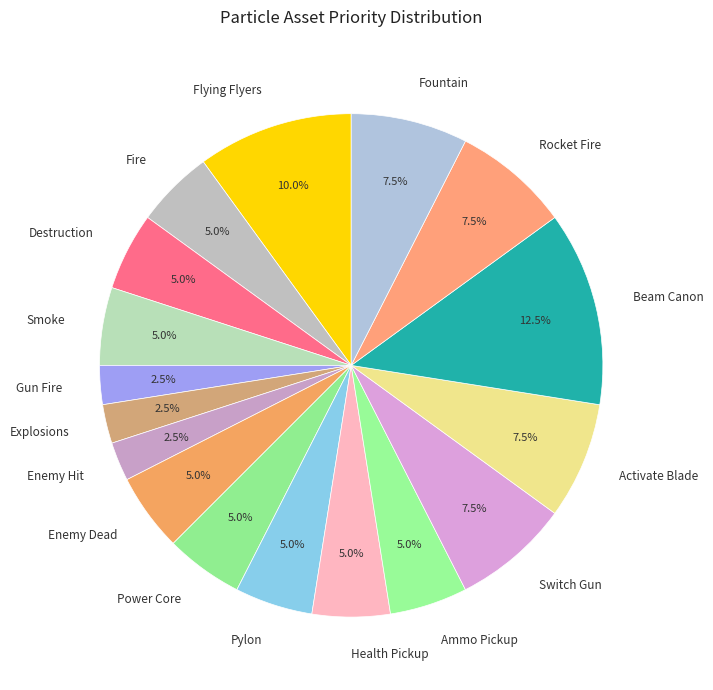

Which has a higher value, Beam Canon or Enemy Hit?

Beam Canon